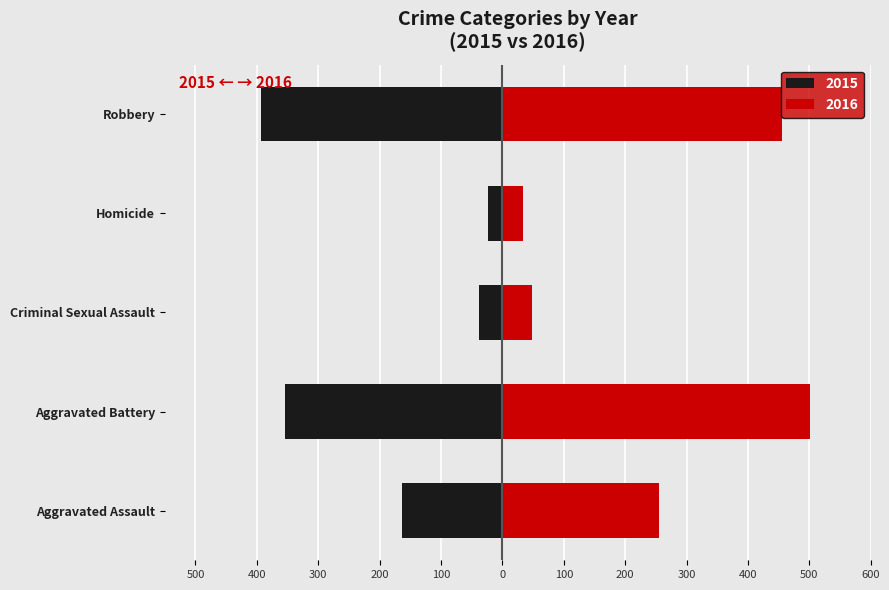

How many bars are there in each group?

2